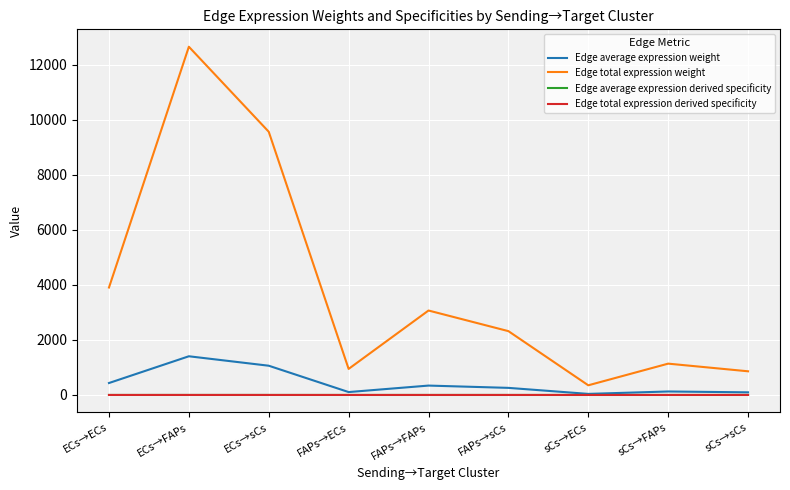

Is this an area chart (filled region under the line)?

No